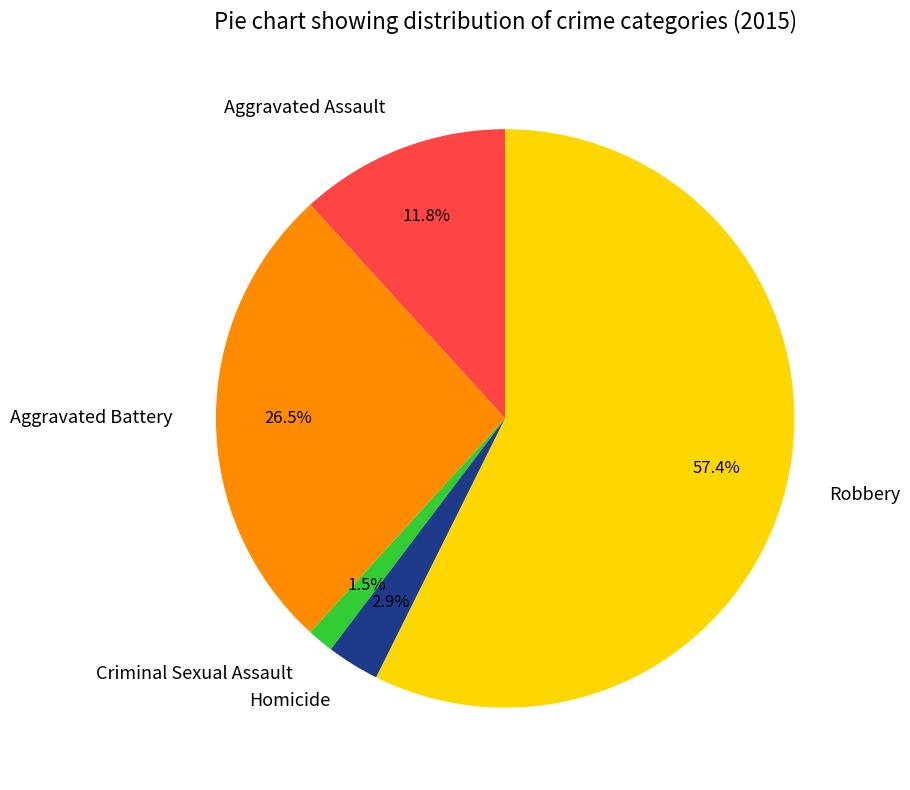

Does Robbery account for over 50% of the chart?

Yes